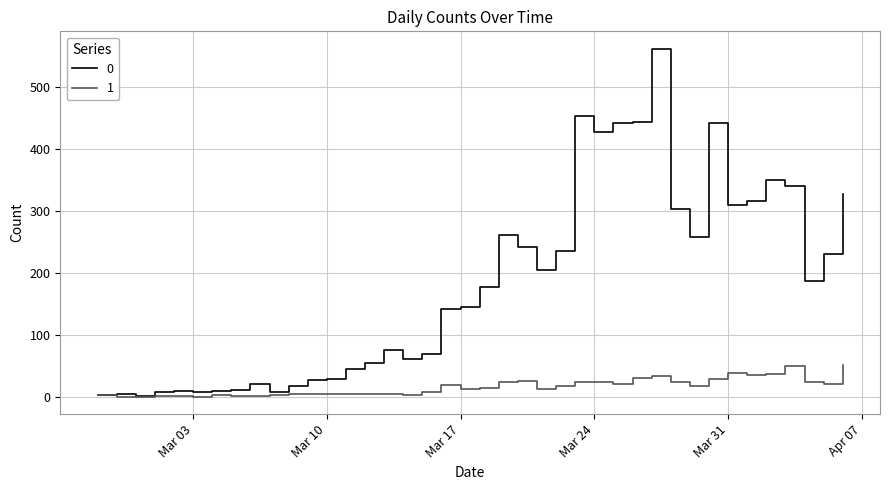

Rank the series by their maximum value, from highest to lowest.

0, 1